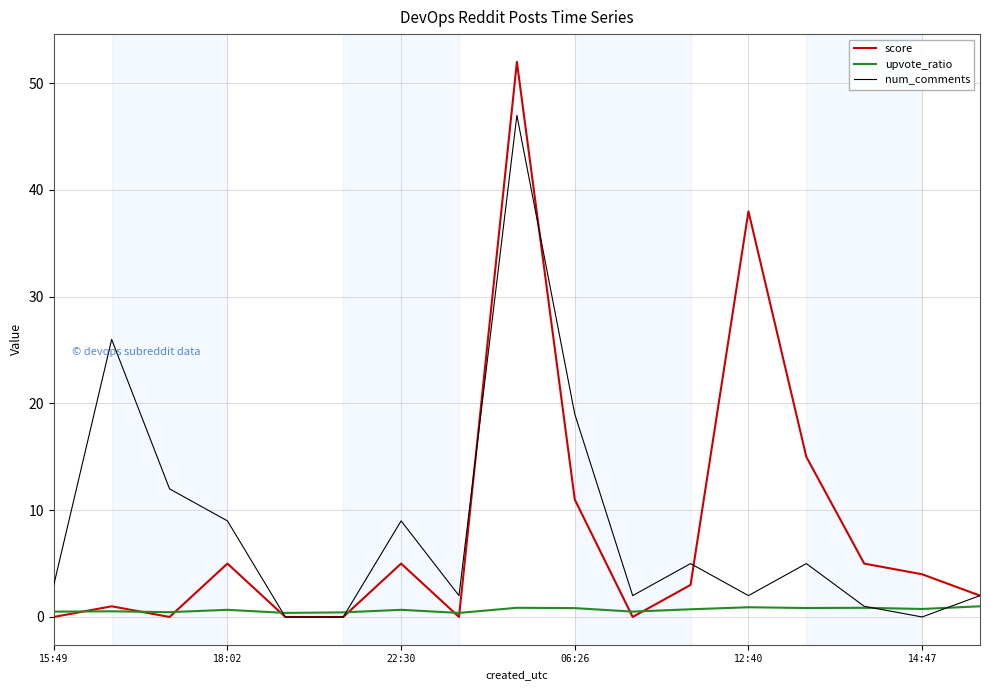

Rank the series by their maximum value, from highest to lowest.

score, num_comments, upvote_ratio